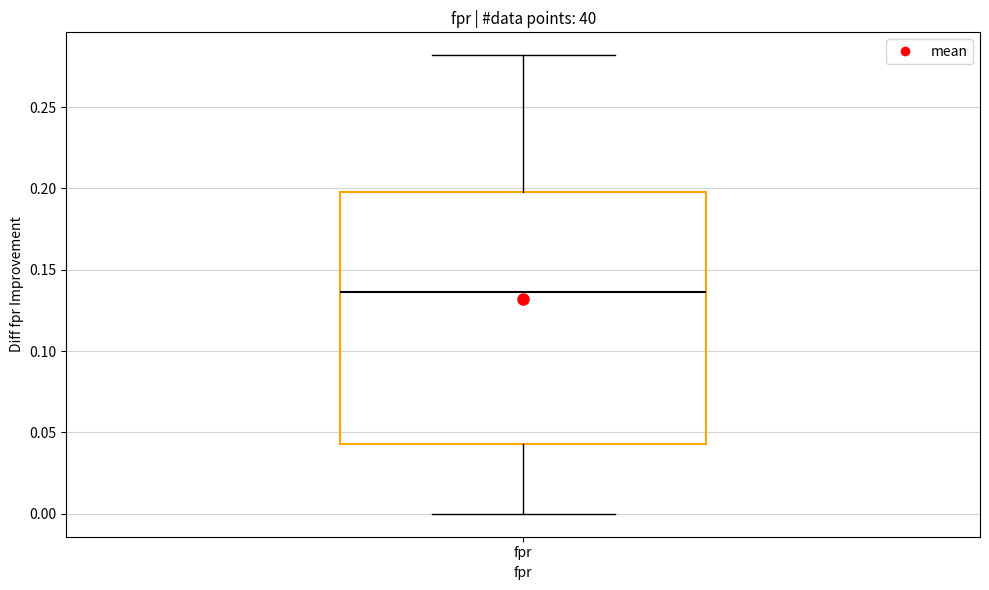

Read this box plot against the y-axis: the position of the median line, the range covered by the box, and the ends of both whiskers. The values are not printed on the chart, so give them approximately, as read against the axis.

median 0.135, box 0.045 to 0.200, whiskers 0.000 to 0.280